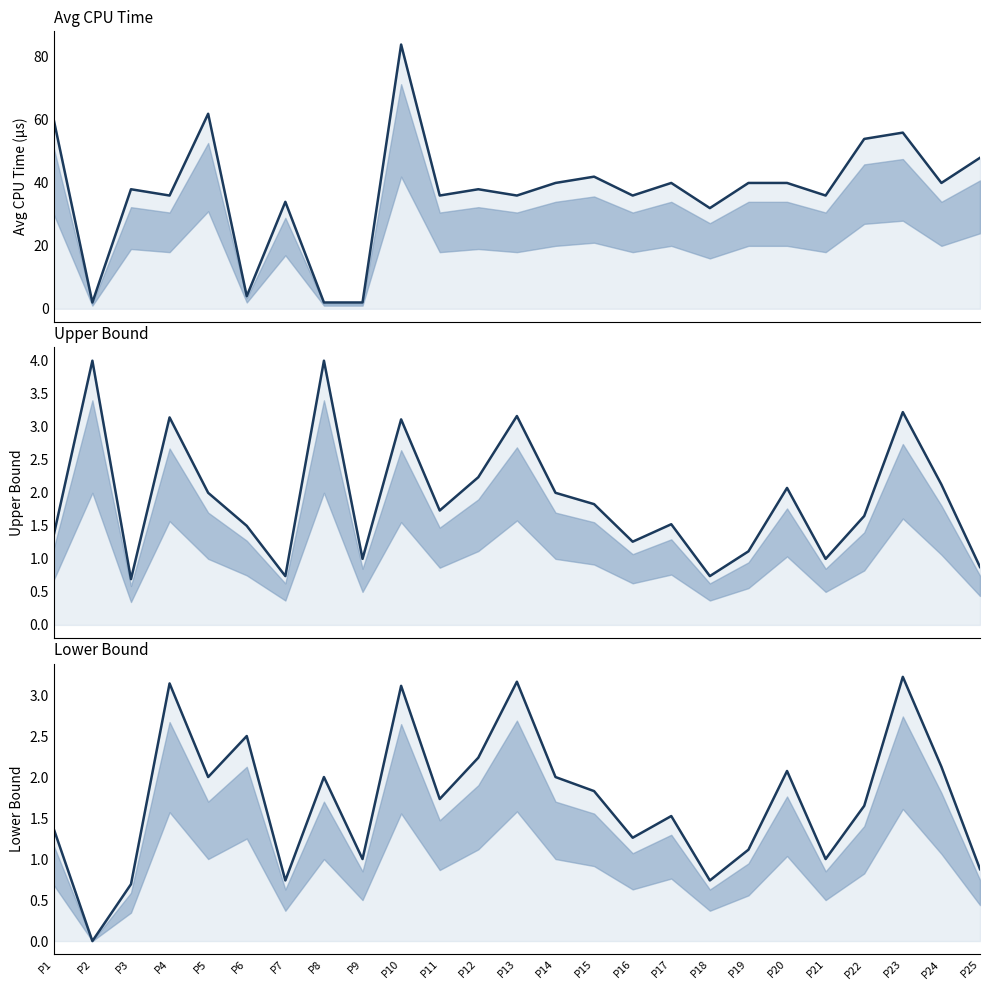

Does the chart have visible grid lines?

No